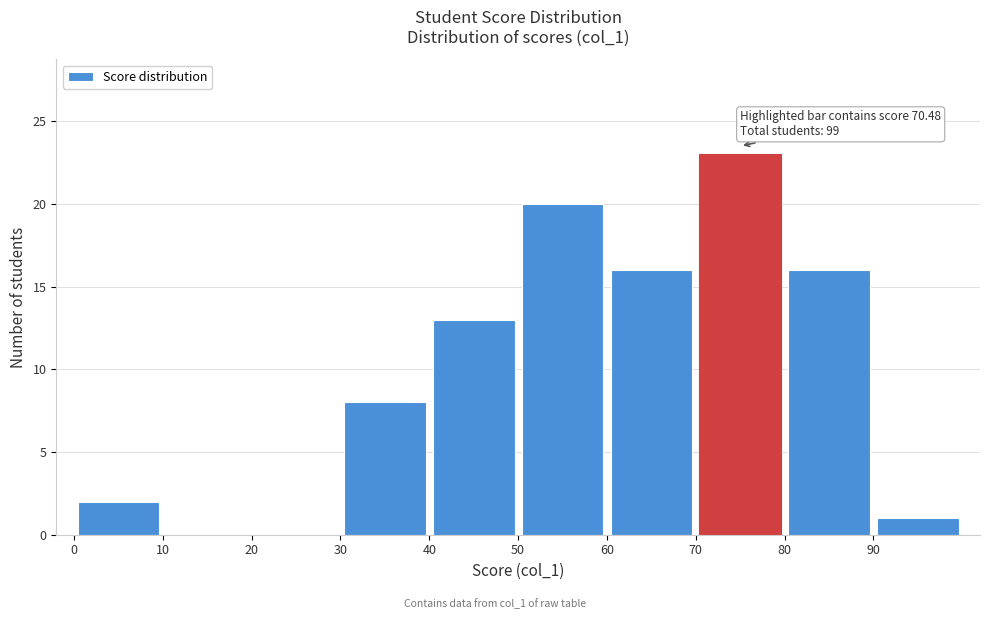

Which range on the x-axis has the tallest bar?

70 to 80